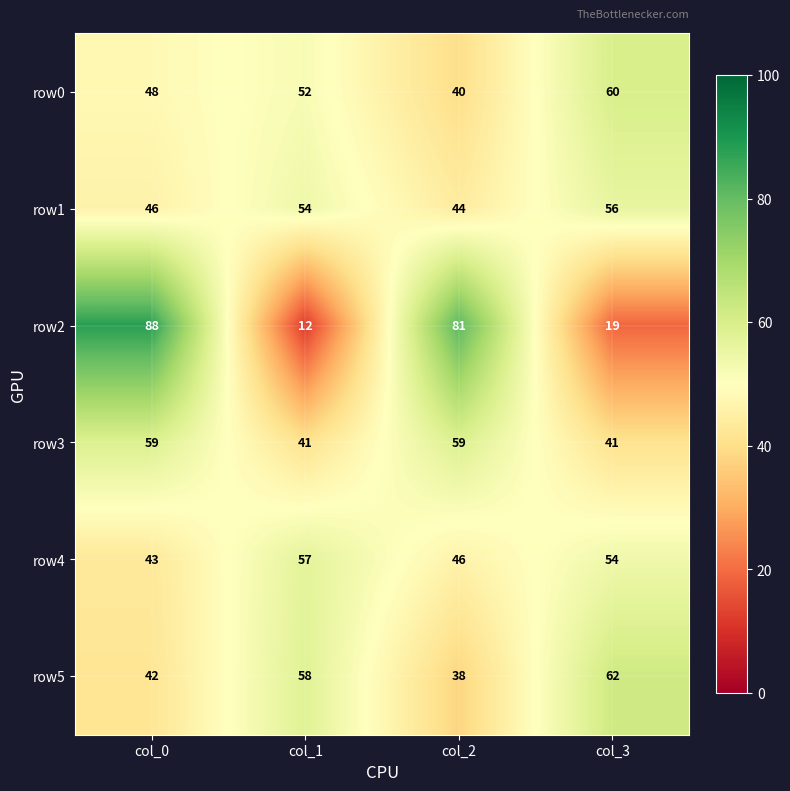

At how many categories does at least one series exceed 23?

4